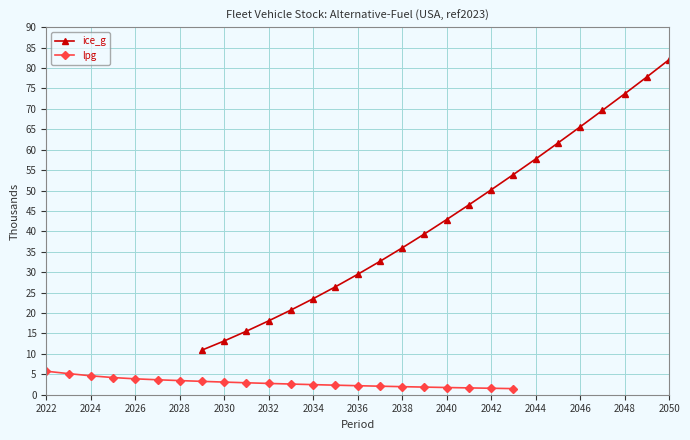

What is the sum of the ice_g values at 2036 and 2038?

65.5